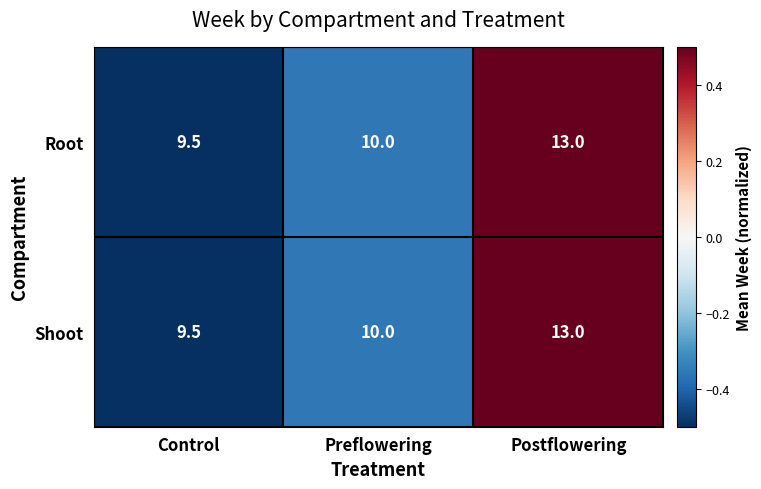

Is the value of Root at Postflowering greater than the value of Shoot at Control?

Yes